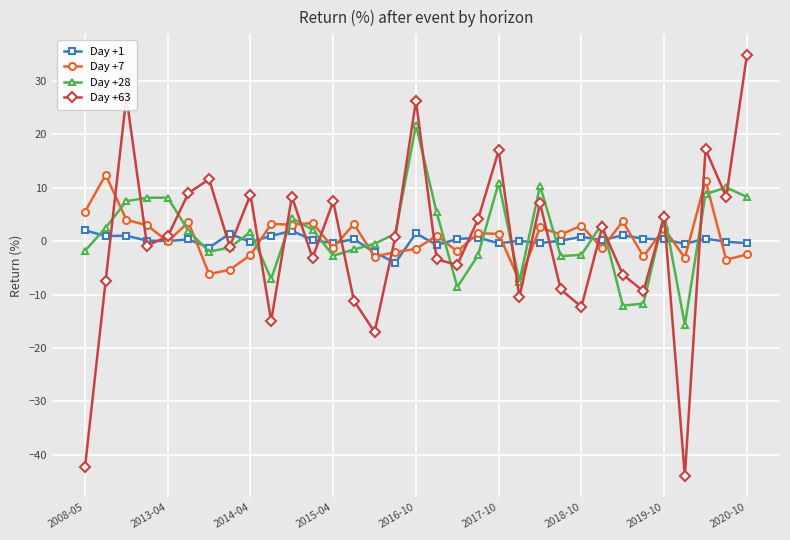

How many negative values does the Day +63 series have?

16